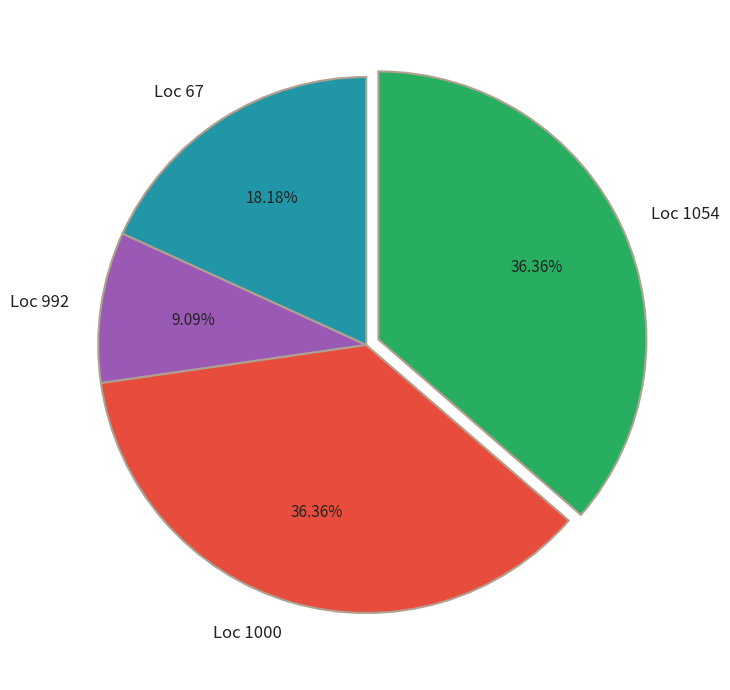

Is the sum of Loc 1000 and Loc 1054 greater than half?

Yes